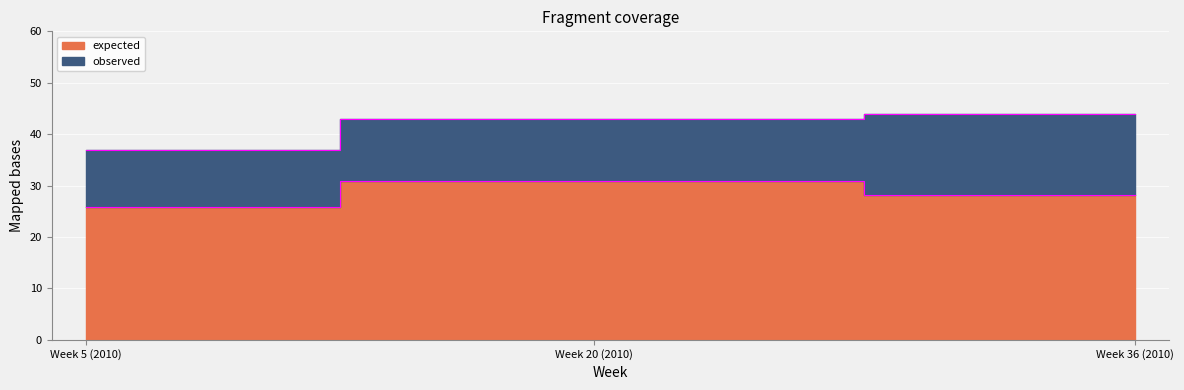

At which category is the sum across all series the highest?

Week 20 (2010)